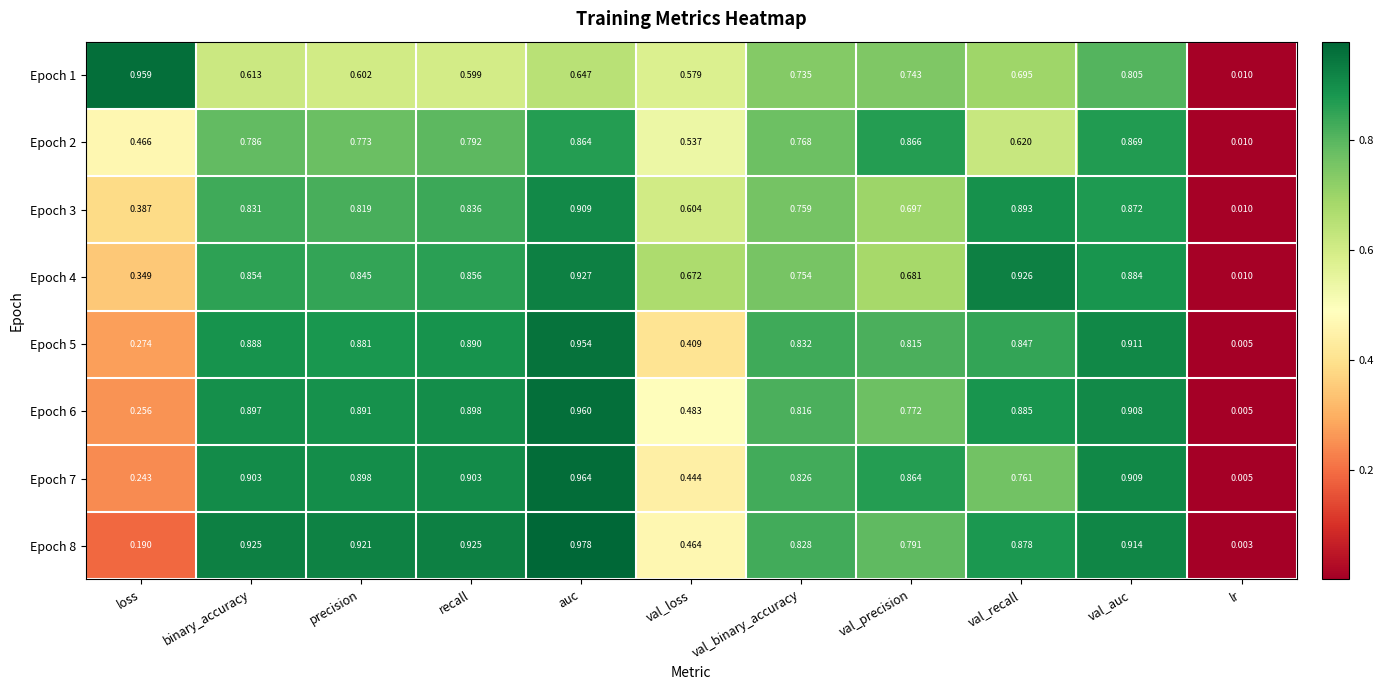

Where is Epoch 8 nearest to the value 0?

lr